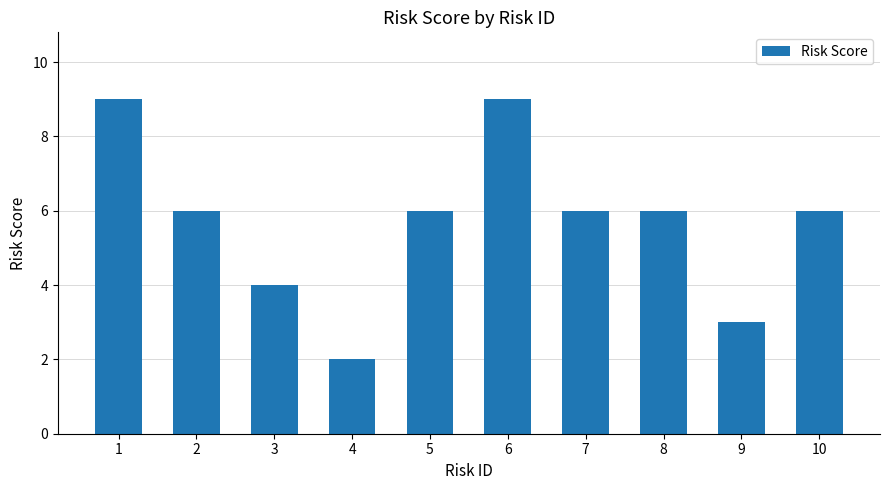

Is it true that the value at 1 is 9?

True